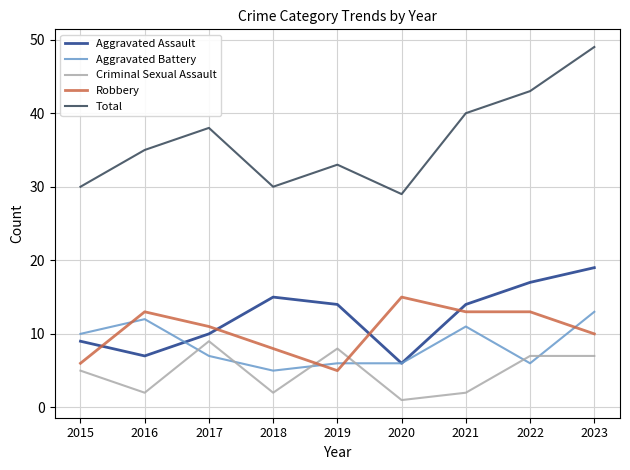

What is the maximum value shown in the chart?

49